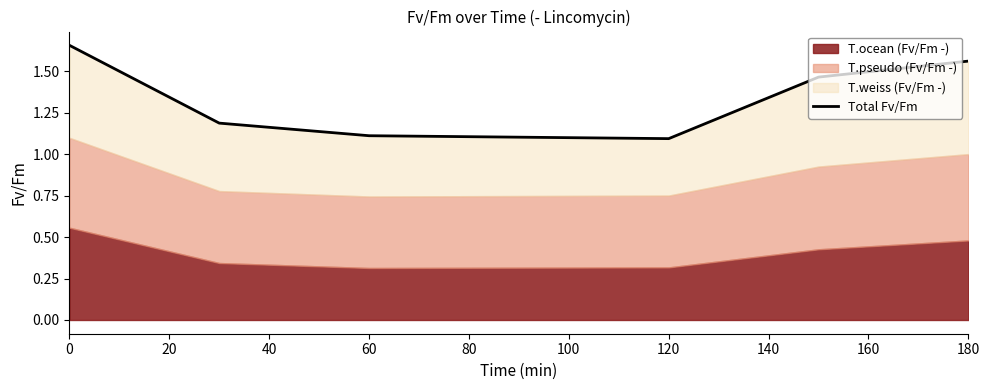

How many points are lower than both their immediate neighbors (excluding endpoints)?

1